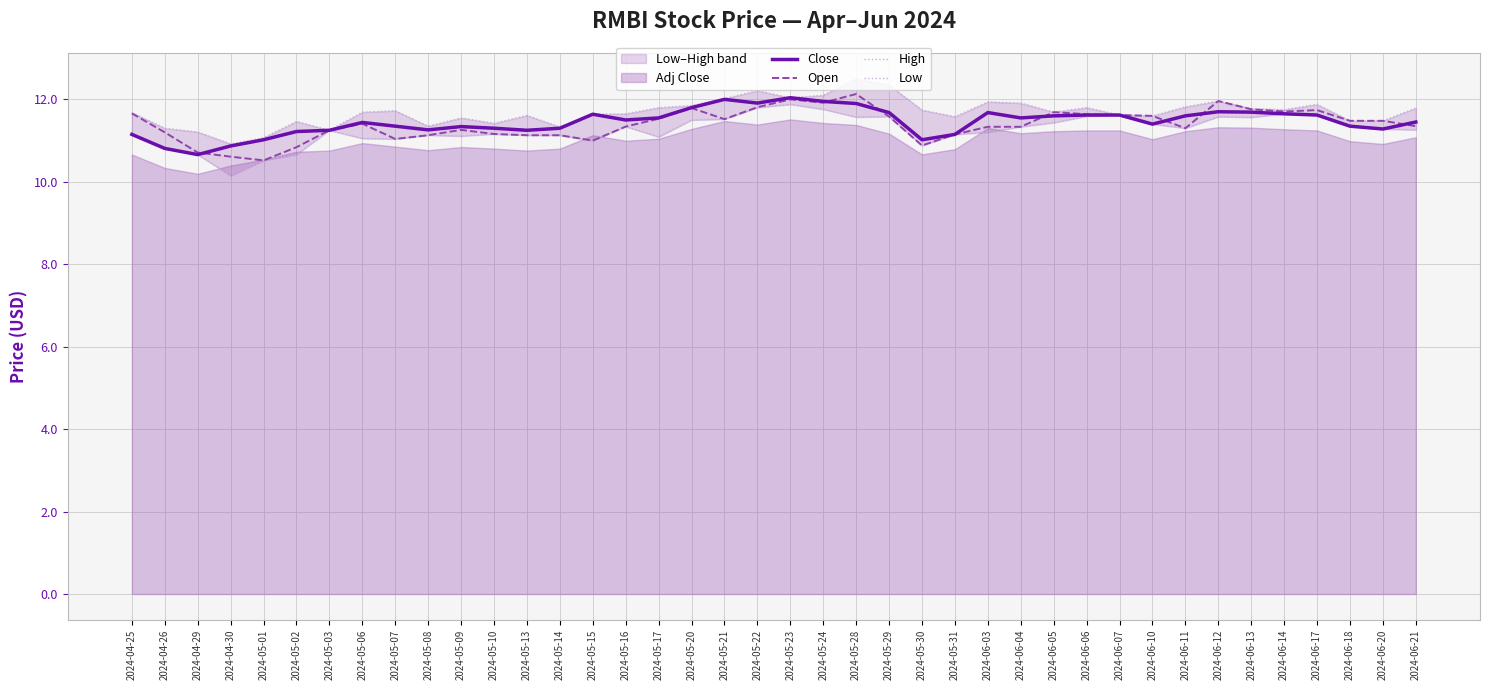

What is the total value across all series at 2024-04-30?

42.5